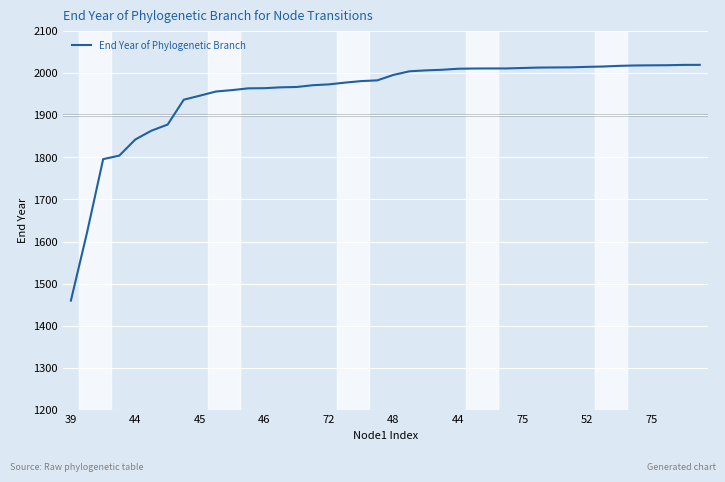

What is the average value?

1951.5